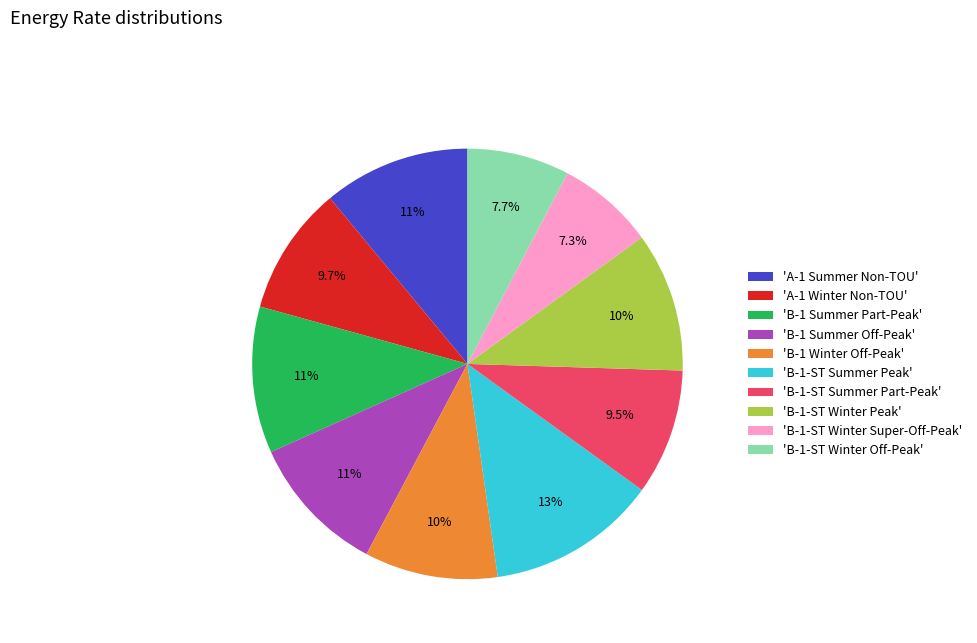

Is the sum of 'B-1-ST Winter Peak' and 'B-1-ST Summer Part-Peak' greater than half?

No